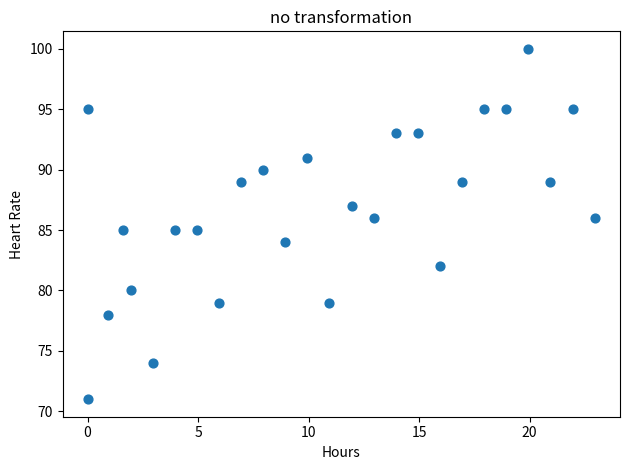

What is the range of Y values (max minus min)?

29